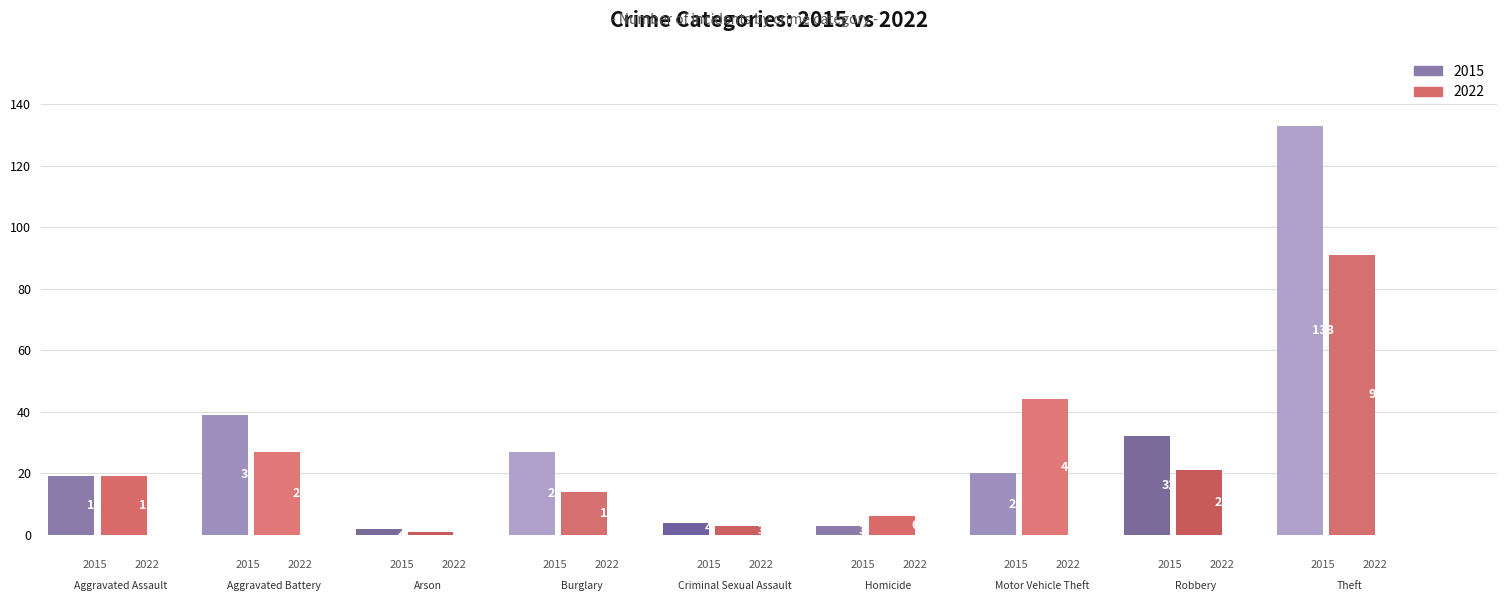

Which series has the largest range (max minus min)?

2015